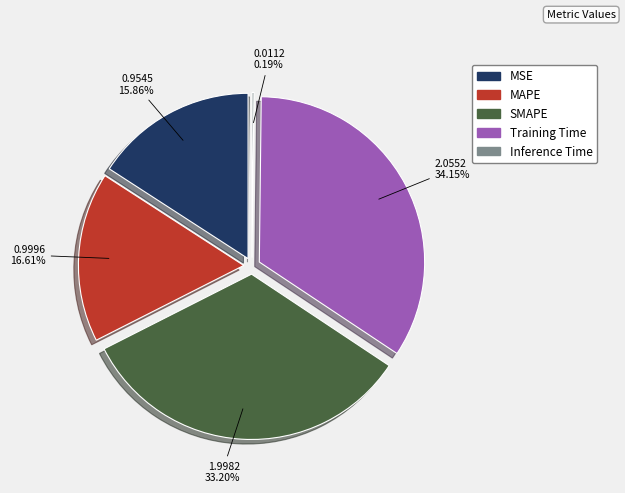

Combined, what portion of the pie is MSE and MAPE?

32.5%